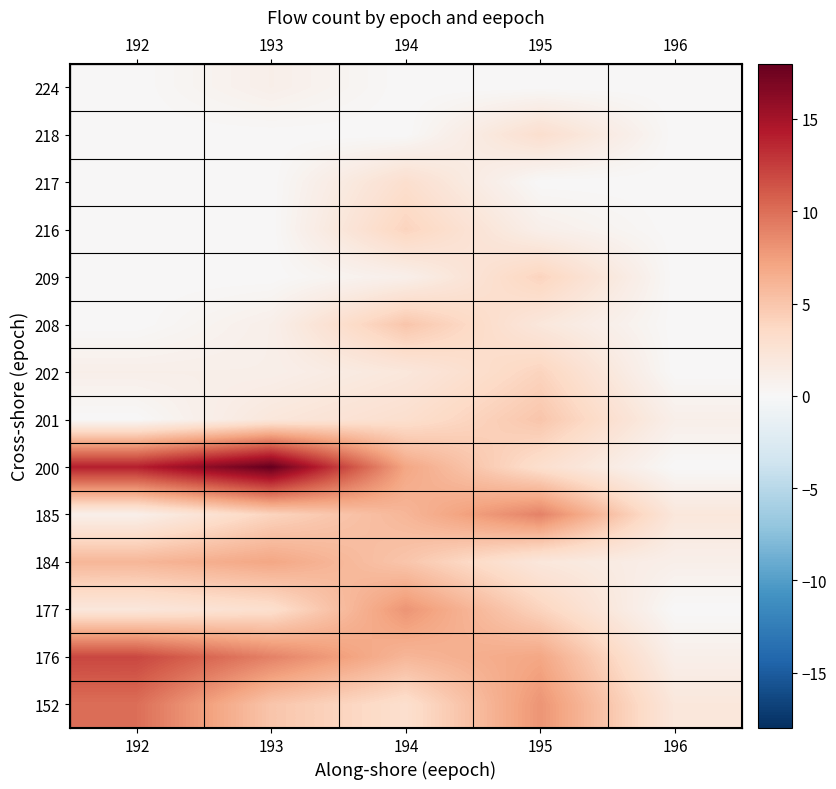

How many values in the 184 series exceed 5?

2